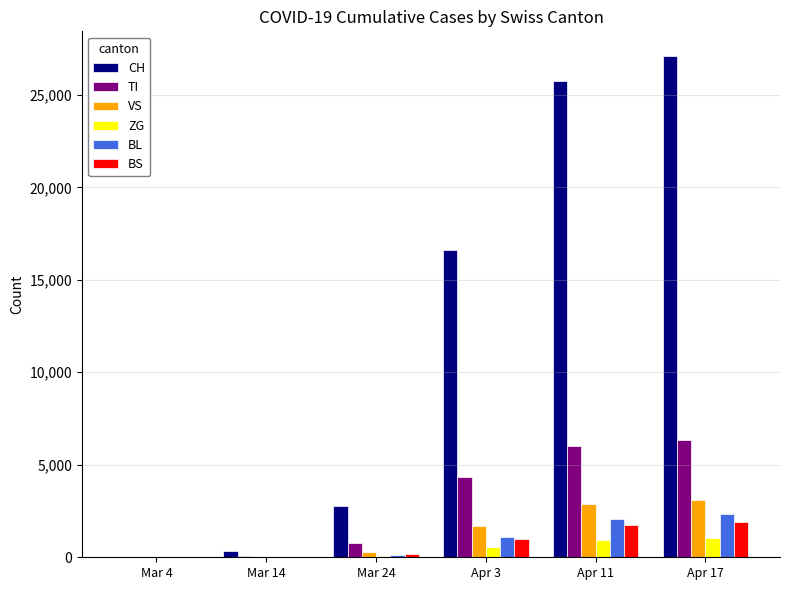

Which series changed the most between Apr 3 and Apr 11?

CH